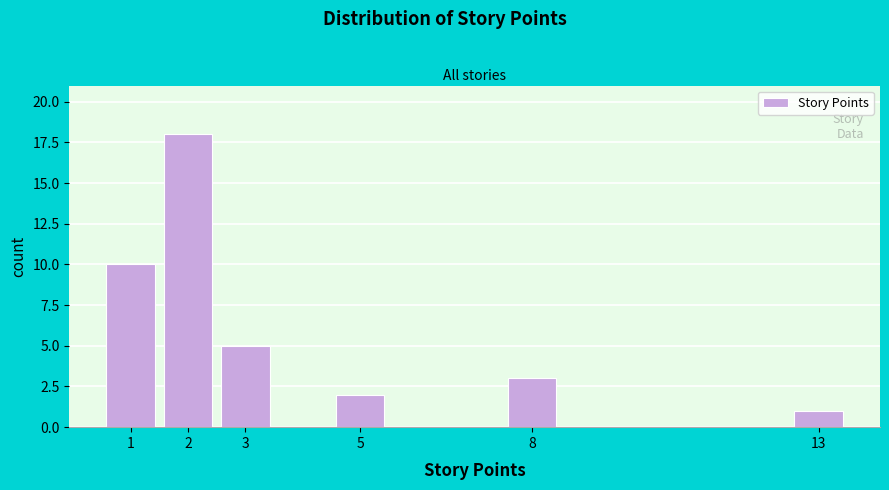

Over which range of the x-axis is the bar tallest?

1.5 to 2.5